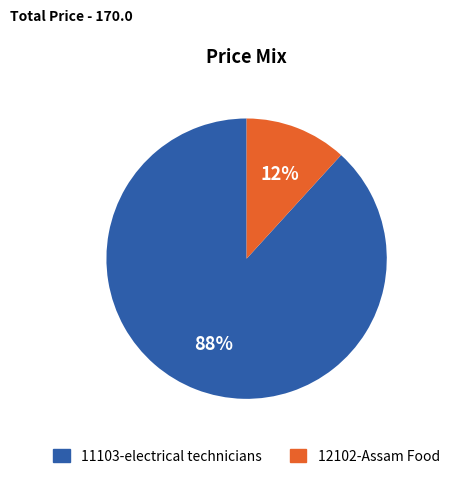

To the nearest percent, what is the difference between the largest and smallest slice percentages?

76%